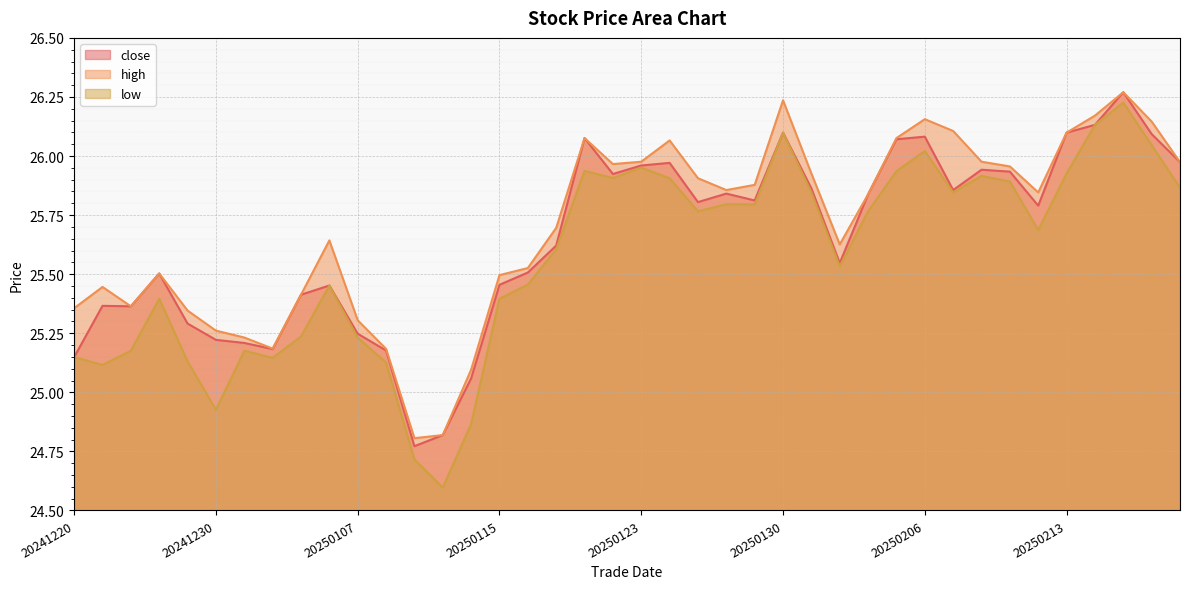

Is the value of low at 20250218 greater than the value of close at 20250204?

Yes